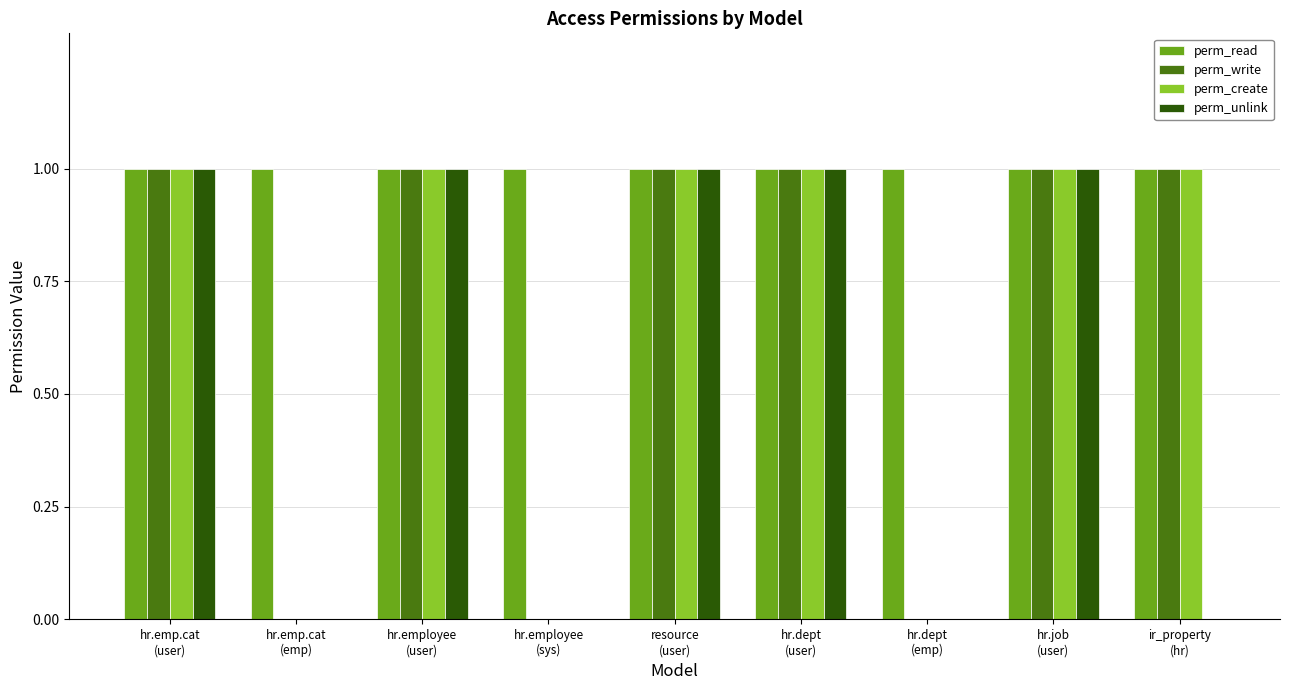

Are the bars grouped side by side (vs. stacked)?

Yes